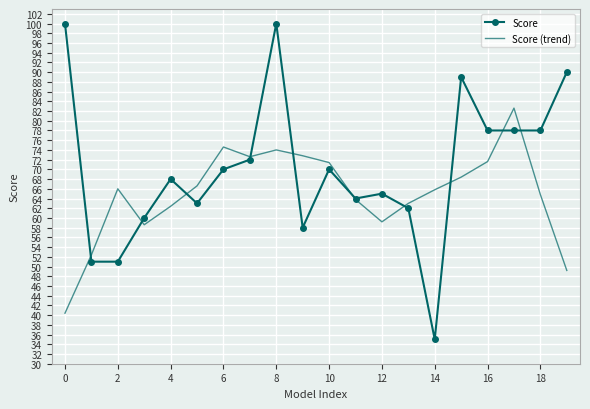

What is the smallest value displayed?

35.0